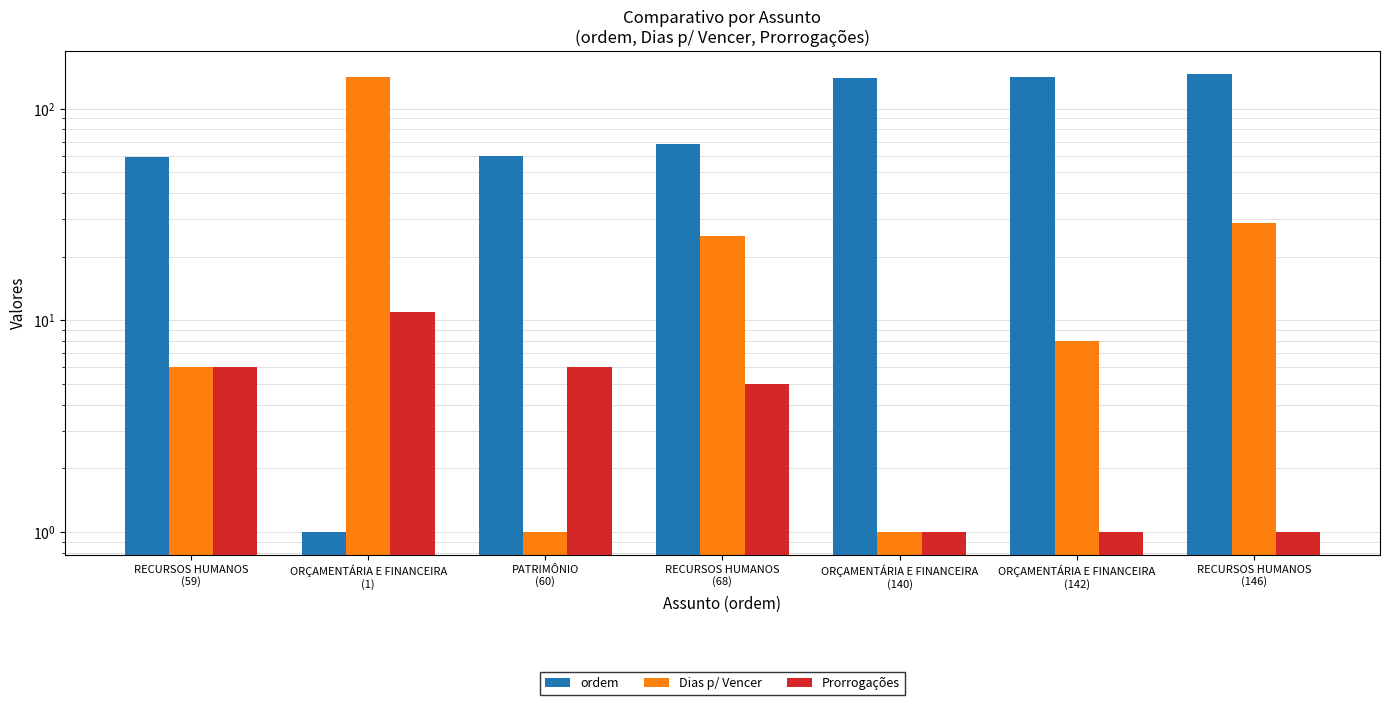

List the series in order of their peak value, highest first.

ordem, Dias p/ Vencer, Prorrogações